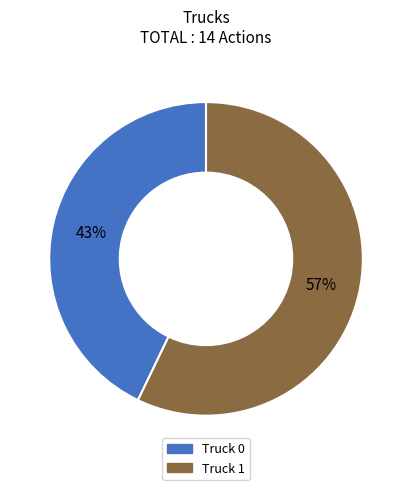

What is the ratio of the value at Truck 1 to the value at Truck 0?

1.3